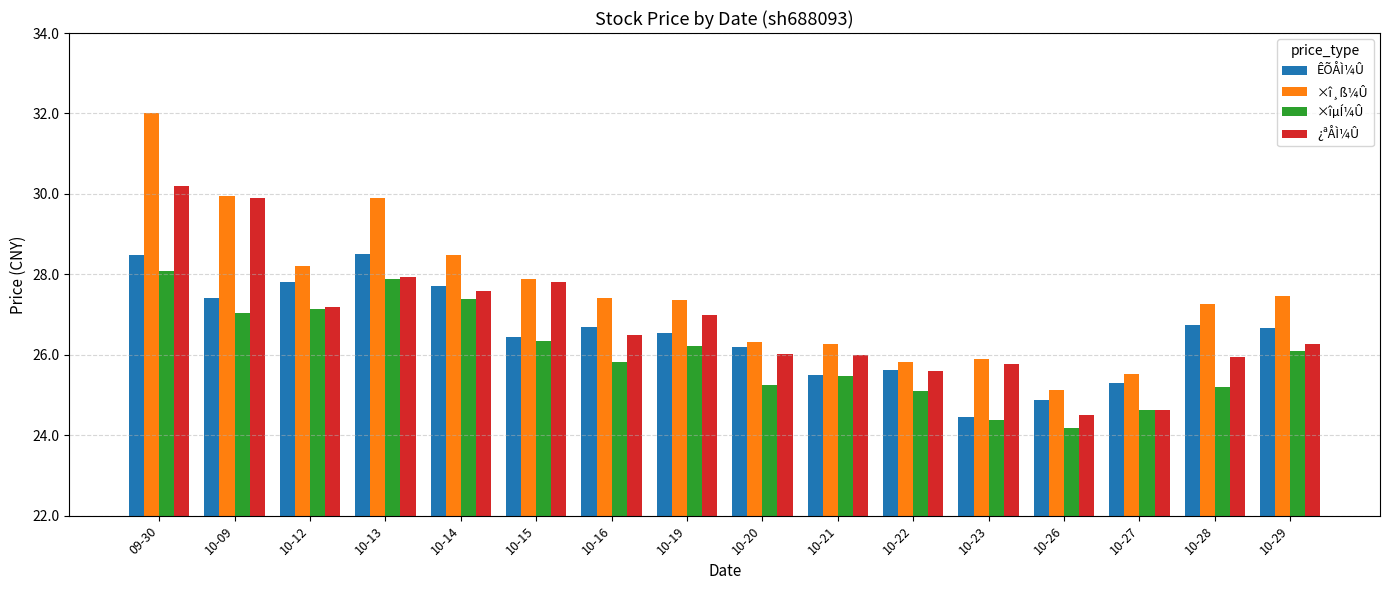

What value does the ×î¸ß¼Û series have at 10-19?

27.4